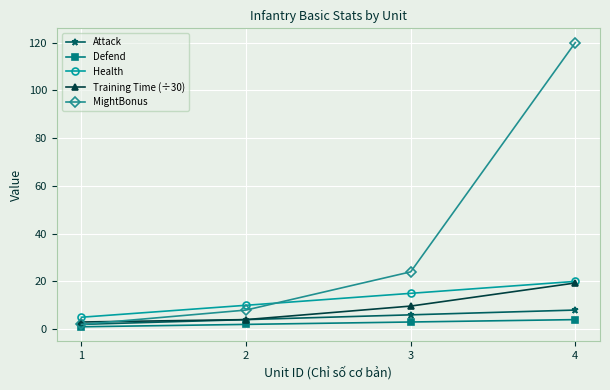

What is the difference between the highest and lowest values at 1?

4.0